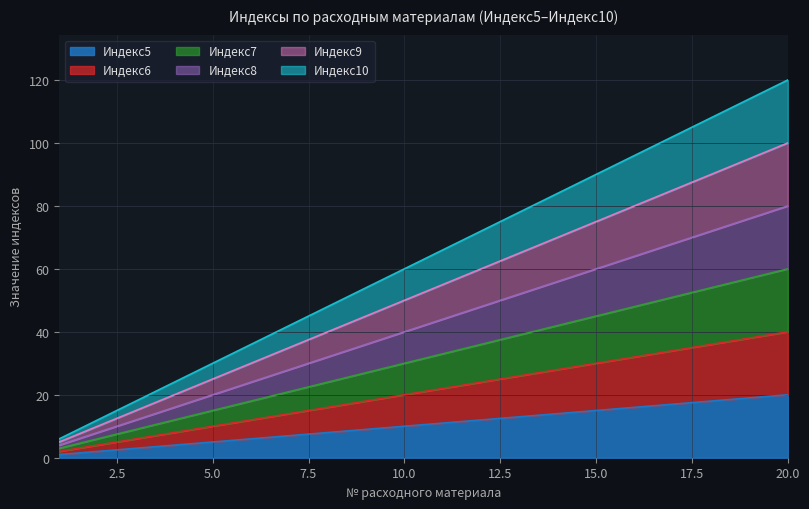

Count the number of data series in this chart.

6